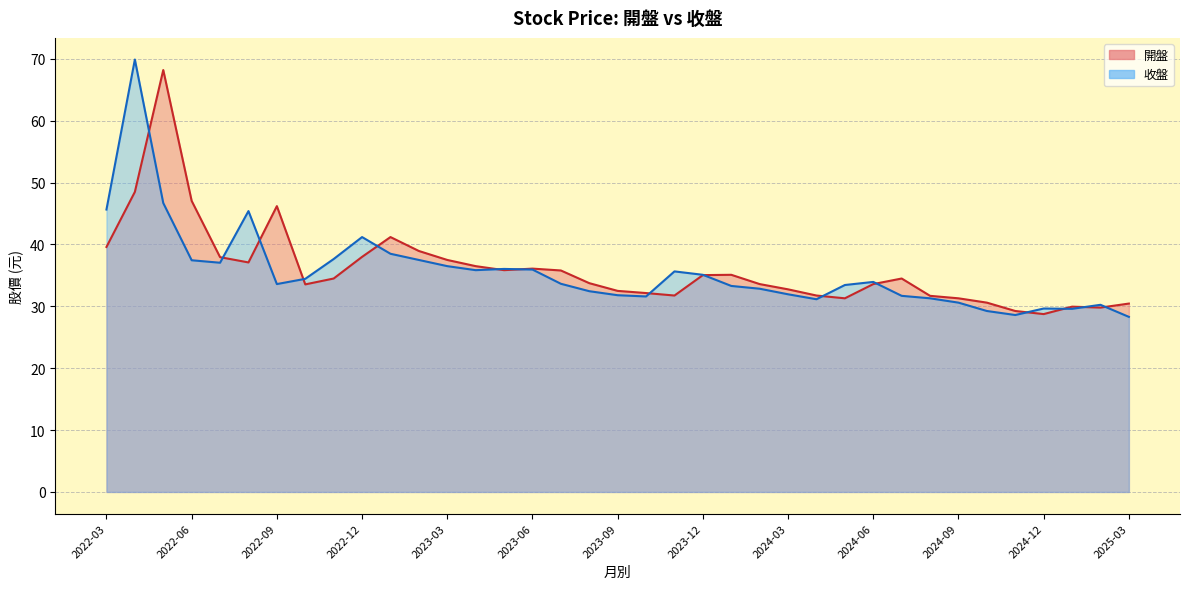

Which series has the widest spread of values?

收盤